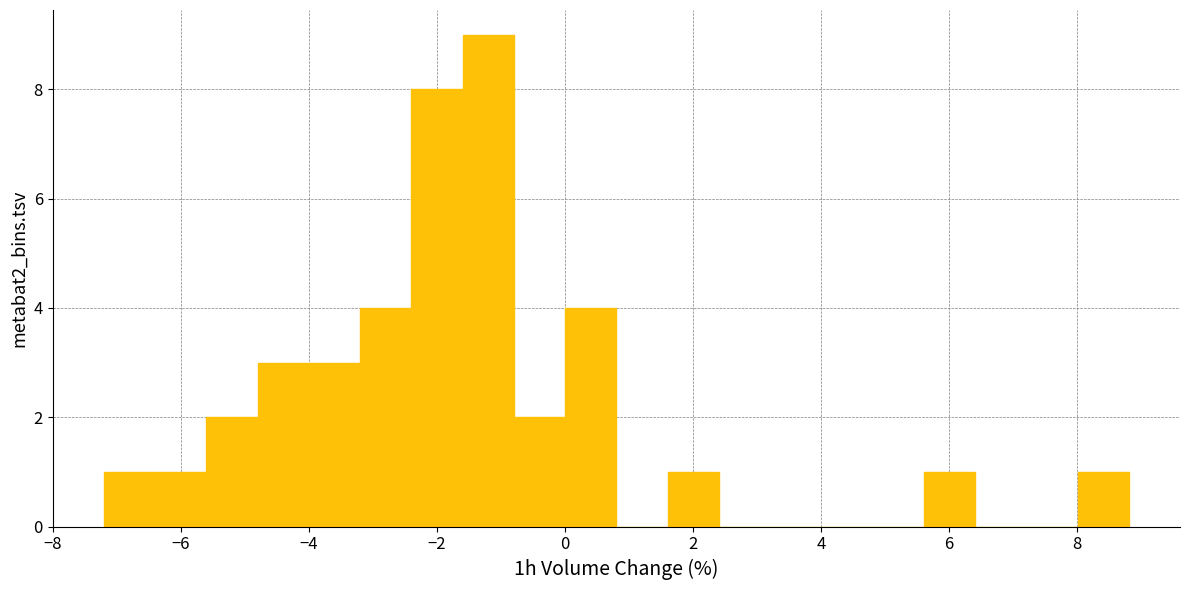

How tall is the bar that spans -1.6 to -0.8 on the x-axis? Neither the bar edges nor the heights are printed on the chart, so give them approximately, as read against the axes.

9